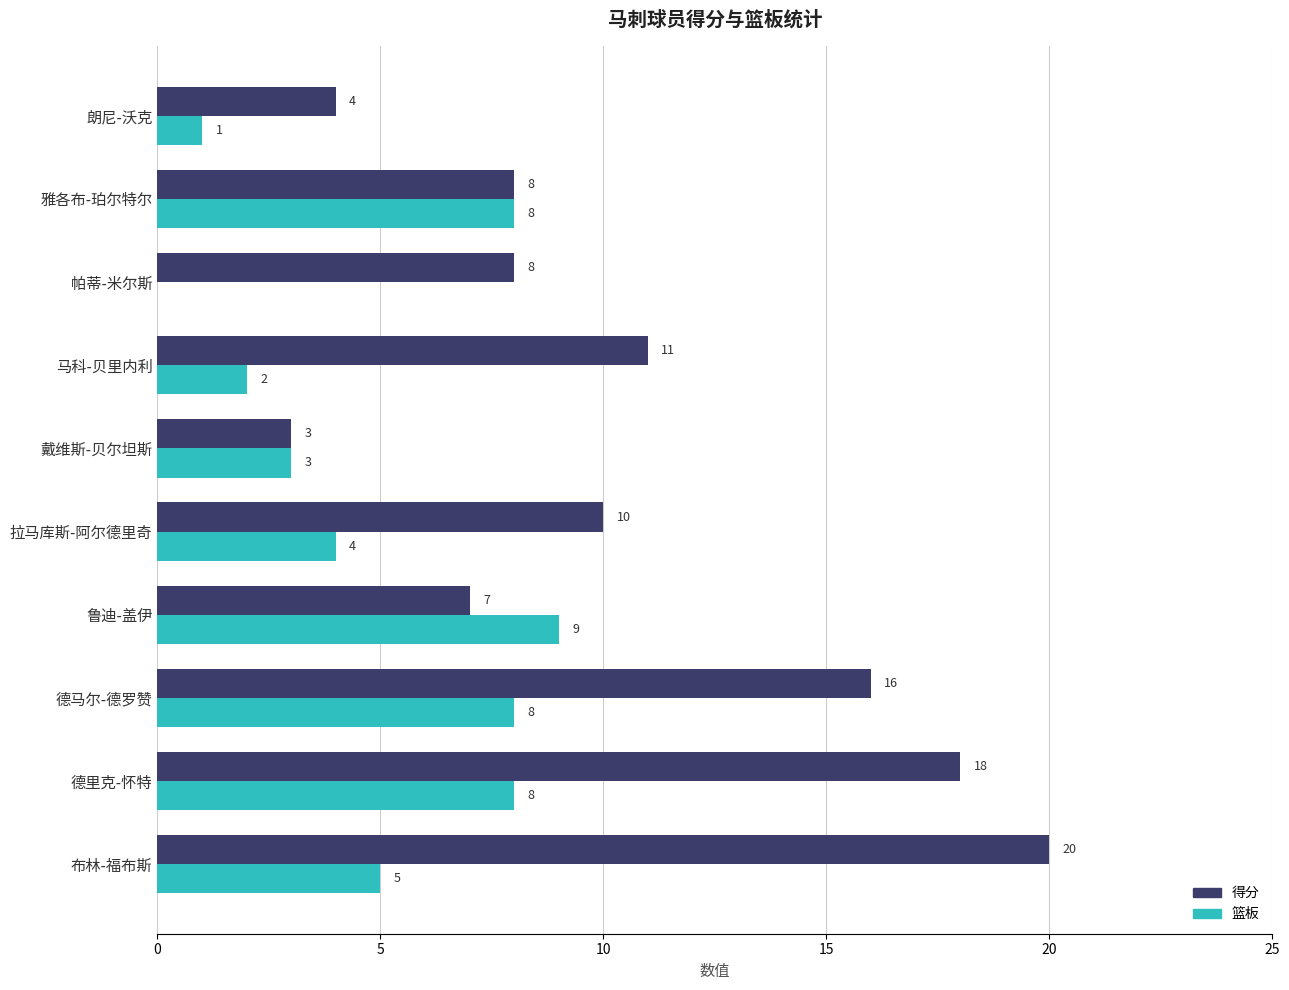

At which category does the chart reach its peak across all series?

布林-福布斯